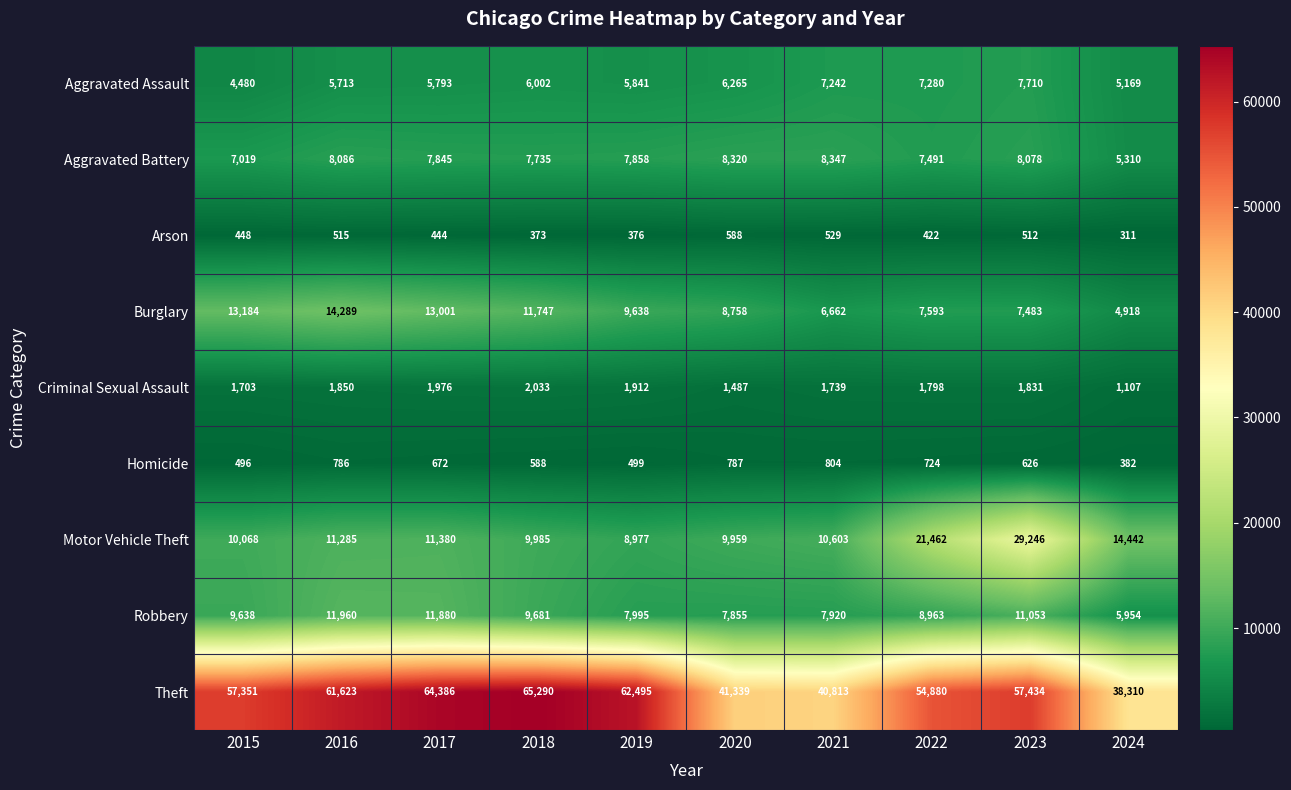

Which series has the widest spread of values?

Theft